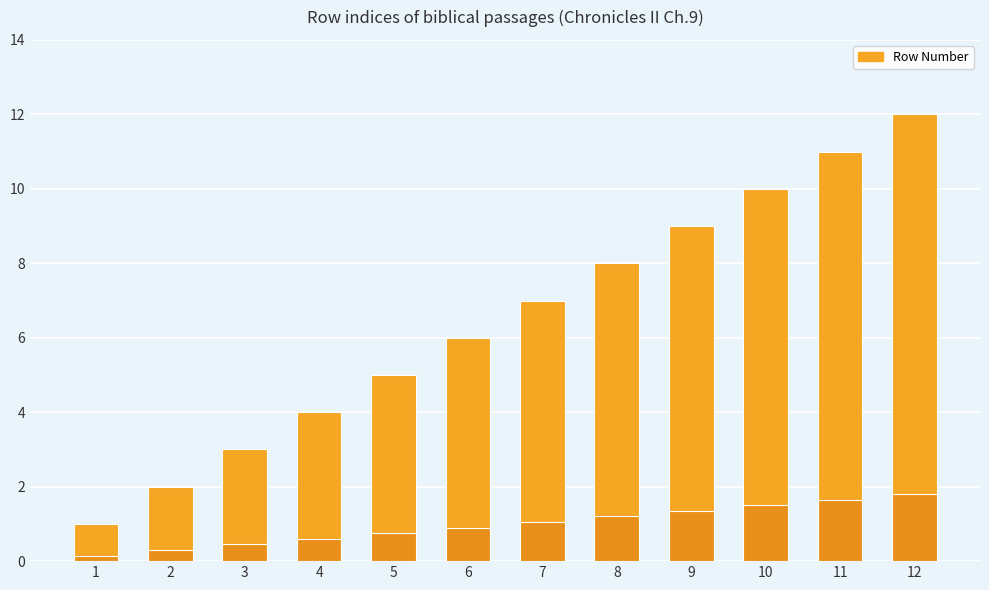

What is the difference between the values at 1 and 7?

6